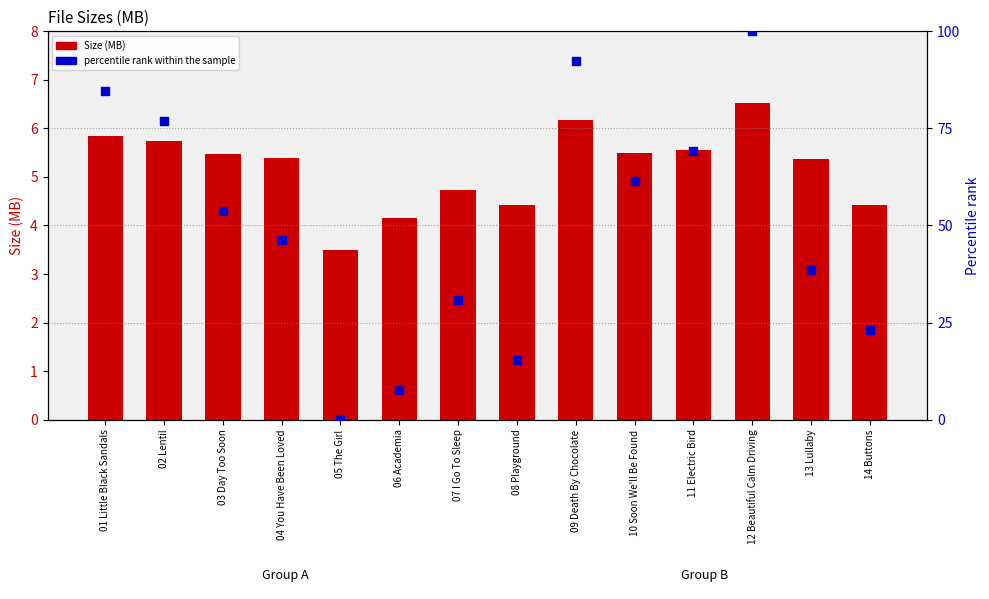

What are all the series names shown in the legend?

Size (MB), percentile rank within the sample